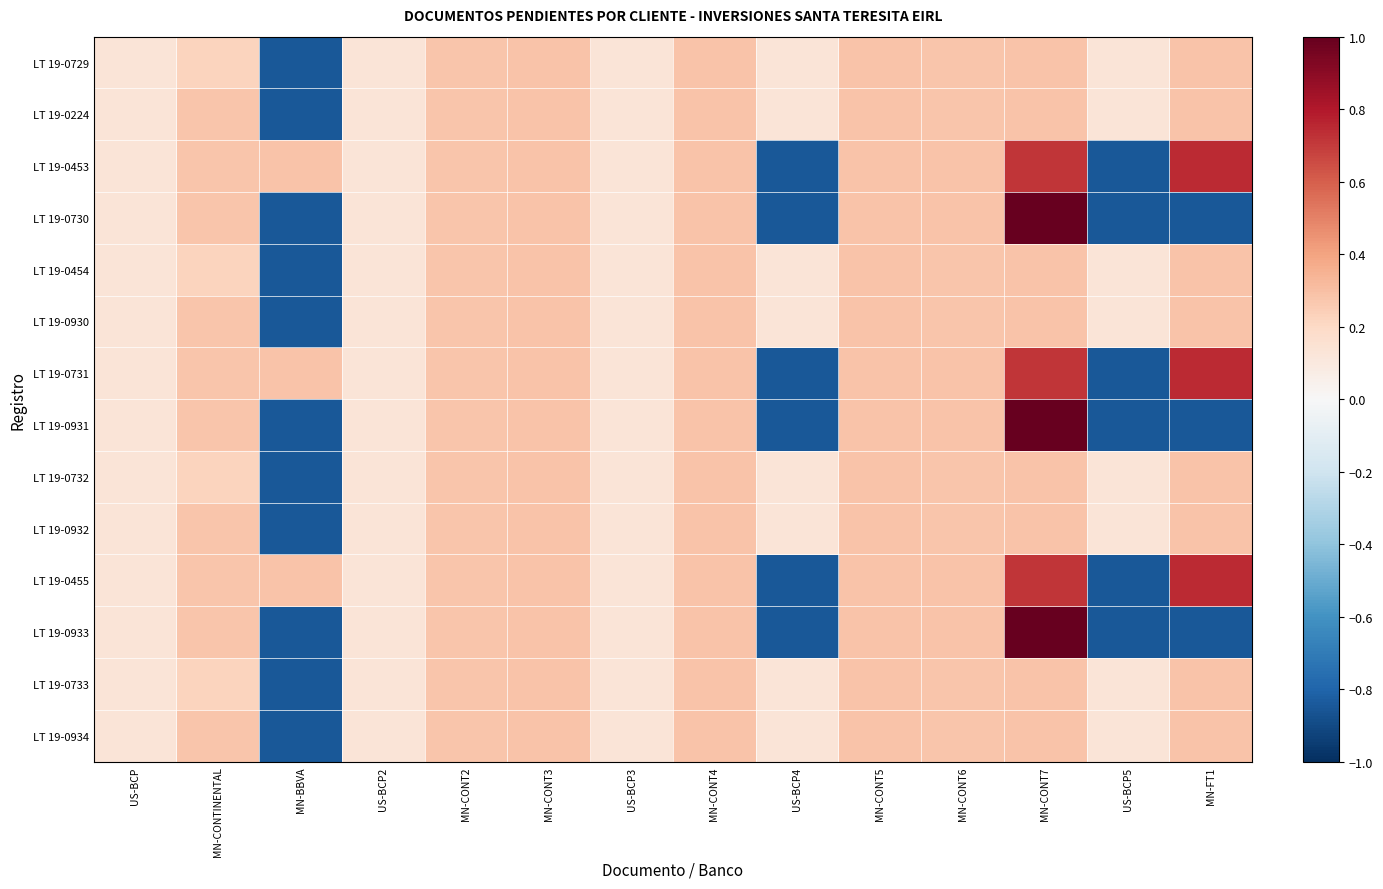

Reading left to right, extract all data points from this chart.

LT 19-0729: US-BCP=0.1	MN-CONTINENTAL=0.2	MN-BBVA=-0.8	US-BCP2=0.1	MN-CONT2=0.3	MN-CONT3=0.3	US-BCP3=0.1	MN-CONT4=0.3	US-BCP4=0.1	MN-CONT5=0.3	MN-CONT6=0.3	MN-CONT7=0.3	US-BCP5=0.1	MN-FT1=0.3
LT 19-0224: US-BCP=0.1	MN-CONTINENTAL=0.3	MN-BBVA=-0.8	US-BCP2=0.1	MN-CONT2=0.3	MN-CONT3=0.3	US-BCP3=0.1	MN-CONT4=0.3	US-BCP4=0.1	MN-CONT5=0.3	MN-CONT6=0.3	MN-CONT7=0.3	US-BCP5=0.1	MN-FT1=0.3
LT 19-0453: US-BCP=0.1	MN-CONTINENTAL=0.3	MN-BBVA=0.3	US-BCP2=0.1	MN-CONT2=0.3	MN-CONT3=0.3	US-BCP3=0.1	MN-CONT4=0.3	US-BCP4=-0.8	MN-CONT5=0.3	MN-CONT6=0.3	MN-CONT7=0.7	US-BCP5=-0.8	MN-FT1=0.7
LT 19-0730: US-BCP=0.1	MN-CONTINENTAL=0.3	MN-BBVA=-0.8	US-BCP2=0.1	MN-CONT2=0.3	MN-CONT3=0.3	US-BCP3=0.1	MN-CONT4=0.3	US-BCP4=-0.8	MN-CONT5=0.3	MN-CONT6=0.3	MN-CONT7=1.0	US-BCP5=-0.8	MN-FT1=-0.8
LT 19-0454: US-BCP=0.1	MN-CONTINENTAL=0.2	MN-BBVA=-0.8	US-BCP2=0.1	MN-CONT2=0.3	MN-CONT3=0.3	US-BCP3=0.1	MN-CONT4=0.3	US-BCP4=0.1	MN-CONT5=0.3	MN-CONT6=0.3	MN-CONT7=0.3	US-BCP5=0.1	MN-FT1=0.3
LT 19-0930: US-BCP=0.1	MN-CONTINENTAL=0.3	MN-BBVA=-0.8	US-BCP2=0.1	MN-CONT2=0.3	MN-CONT3=0.3	US-BCP3=0.1	MN-CONT4=0.3	US-BCP4=0.1	MN-CONT5=0.3	MN-CONT6=0.3	MN-CONT7=0.3	US-BCP5=0.1	MN-FT1=0.3
LT 19-0731: US-BCP=0.1	MN-CONTINENTAL=0.3	MN-BBVA=0.3	US-BCP2=0.1	MN-CONT2=0.3	MN-CONT3=0.3	US-BCP3=0.1	MN-CONT4=0.3	US-BCP4=-0.8	MN-CONT5=0.3	MN-CONT6=0.3	MN-CONT7=0.7	US-BCP5=-0.8	MN-FT1=0.7
LT 19-0931: US-BCP=0.1	MN-CONTINENTAL=0.3	MN-BBVA=-0.8	US-BCP2=0.1	MN-CONT2=0.3	MN-CONT3=0.3	US-BCP3=0.1	MN-CONT4=0.3	US-BCP4=-0.8	MN-CONT5=0.3	MN-CONT6=0.3	MN-CONT7=1.0	US-BCP5=-0.8	MN-FT1=-0.8
LT 19-0732: US-BCP=0.1	MN-CONTINENTAL=0.2	MN-BBVA=-0.8	US-BCP2=0.1	MN-CONT2=0.3	MN-CONT3=0.3	US-BCP3=0.1	MN-CONT4=0.3	US-BCP4=0.1	MN-CONT5=0.3	MN-CONT6=0.3	MN-CONT7=0.3	US-BCP5=0.1	MN-FT1=0.3
LT 19-0932: US-BCP=0.1	MN-CONTINENTAL=0.3	MN-BBVA=-0.8	US-BCP2=0.1	MN-CONT2=0.3	MN-CONT3=0.3	US-BCP3=0.1	MN-CONT4=0.3	US-BCP4=0.1	MN-CONT5=0.3	MN-CONT6=0.3	MN-CONT7=0.3	US-BCP5=0.1	MN-FT1=0.3
LT 19-0455: US-BCP=0.1	MN-CONTINENTAL=0.3	MN-BBVA=0.3	US-BCP2=0.1	MN-CONT2=0.3	MN-CONT3=0.3	US-BCP3=0.1	MN-CONT4=0.3	US-BCP4=-0.8	MN-CONT5=0.3	MN-CONT6=0.3	MN-CONT7=0.7	US-BCP5=-0.8	MN-FT1=0.7
LT 19-0933: US-BCP=0.1	MN-CONTINENTAL=0.3	MN-BBVA=-0.8	US-BCP2=0.1	MN-CONT2=0.3	MN-CONT3=0.3	US-BCP3=0.1	MN-CONT4=0.3	US-BCP4=-0.8	MN-CONT5=0.3	MN-CONT6=0.3	MN-CONT7=1.0	US-BCP5=-0.8	MN-FT1=-0.8
LT 19-0733: US-BCP=0.1	MN-CONTINENTAL=0.2	MN-BBVA=-0.8	US-BCP2=0.1	MN-CONT2=0.3	MN-CONT3=0.3	US-BCP3=0.1	MN-CONT4=0.3	US-BCP4=0.1	MN-CONT5=0.3	MN-CONT6=0.3	MN-CONT7=0.3	US-BCP5=0.1	MN-FT1=0.3
LT 19-0934: US-BCP=0.1	MN-CONTINENTAL=0.3	MN-BBVA=-0.8	US-BCP2=0.1	MN-CONT2=0.3	MN-CONT3=0.3	US-BCP3=0.1	MN-CONT4=0.3	US-BCP4=0.1	MN-CONT5=0.3	MN-CONT6=0.3	MN-CONT7=0.3	US-BCP5=0.1	MN-FT1=0.3